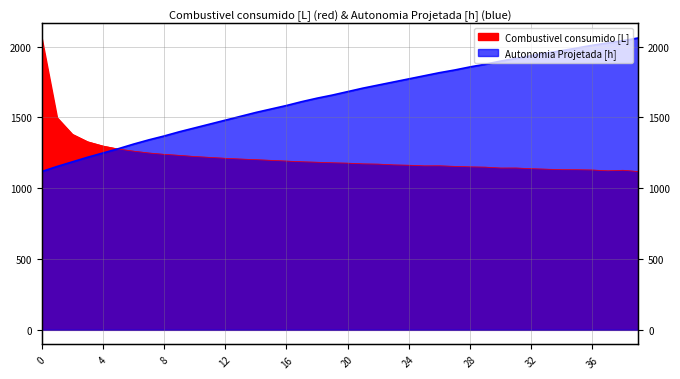

What is the lowest value of the Combustivel consumido [L] series?

1118.1